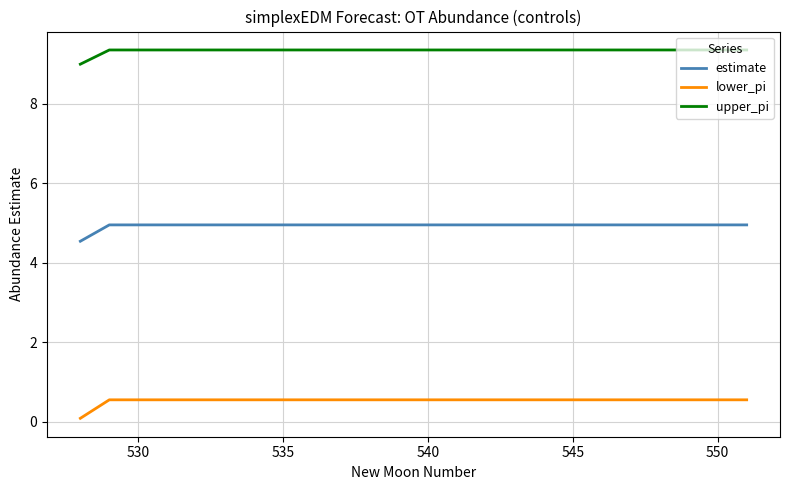

True or false: lower_pi and upper_pi intersect in this chart.

False